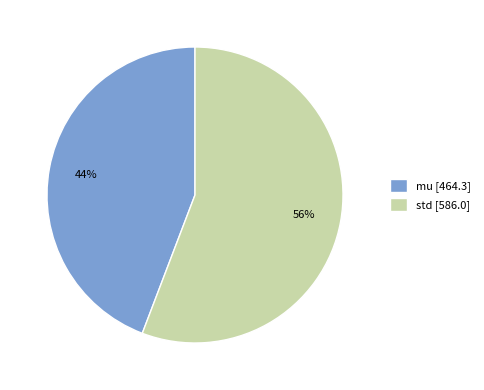

To the nearest percent, what portion does mu represent?

44%